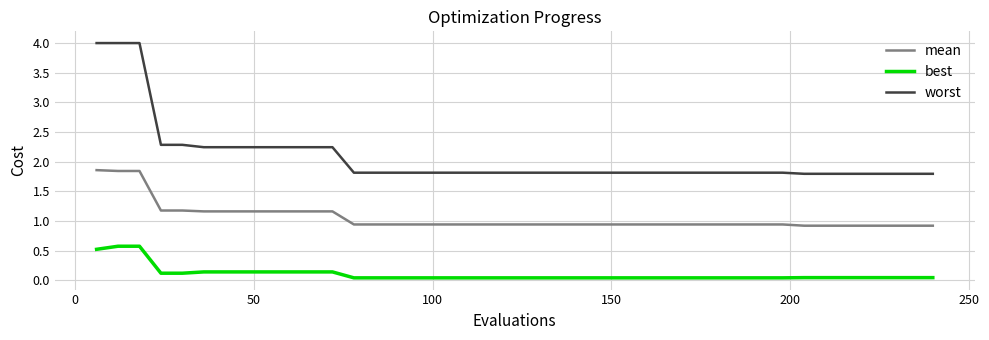

What is the maximum value shown in the chart?

4.0